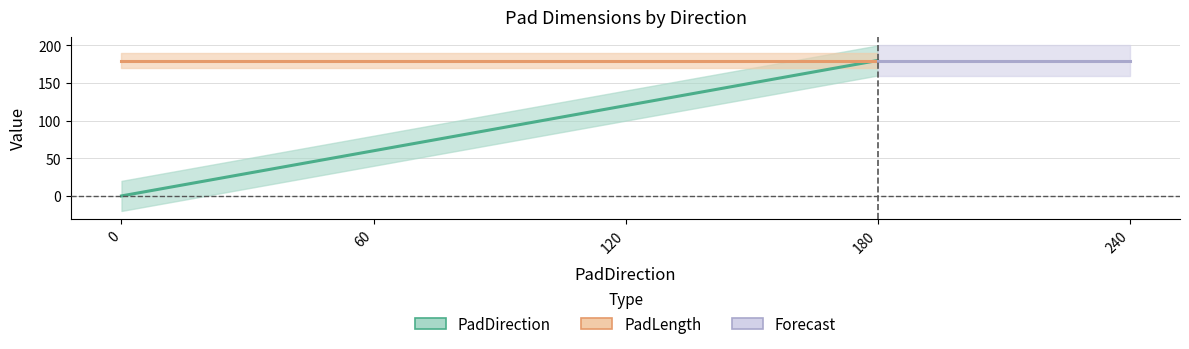

How many positive values are there?

3